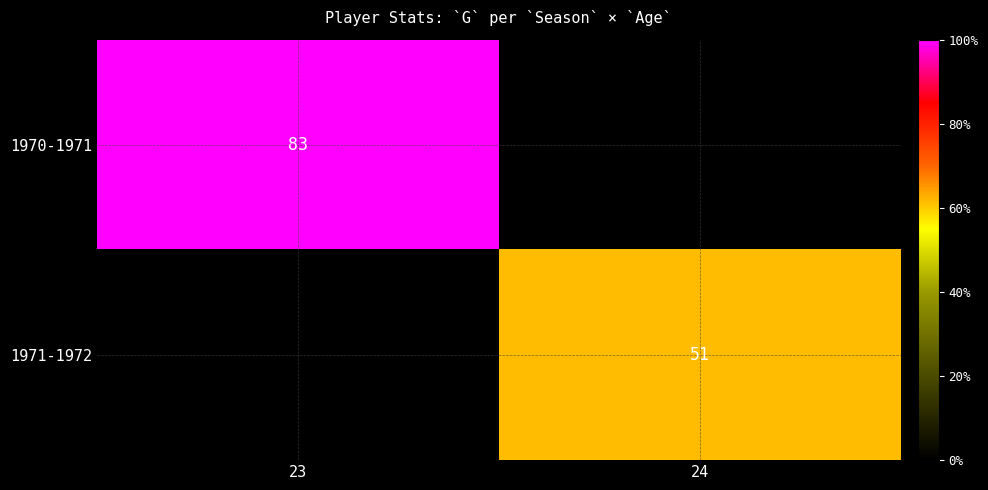

Is it true that 1970-1971 equals 83 at 23?

True